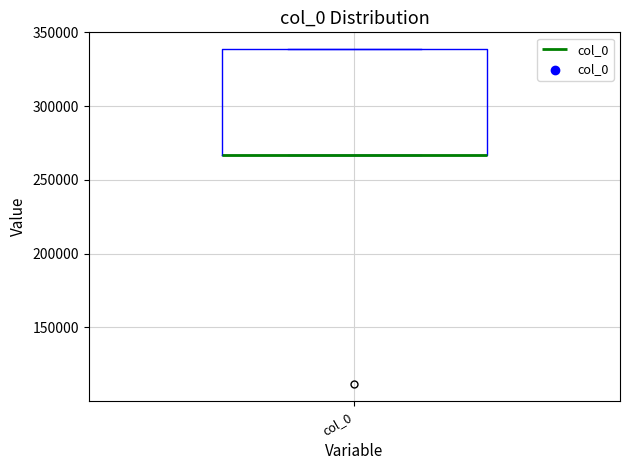

Transcribe this box plot: give where the median line is, the range the box spans, and where the two whiskers end, as read against the y-axis. The values are not printed on the chart, so give them approximately, as read against the axis.

median 265000 (drawn on the box's lower edge), box 265000 to 340000, whiskers 265000 to 340000